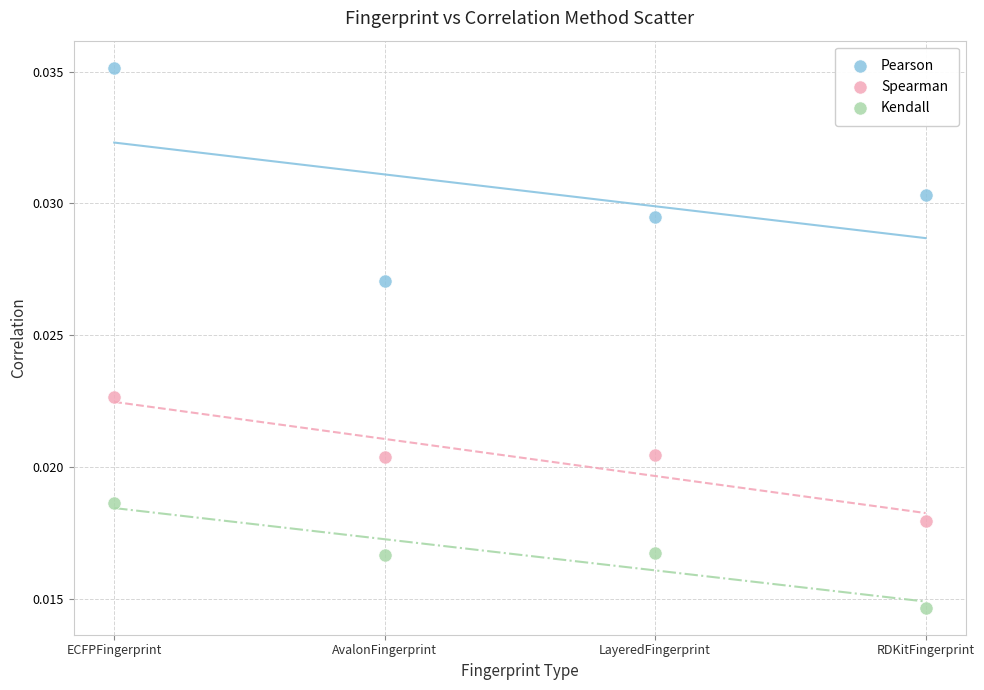

Which series reaches the minimum Y coordinate?

Kendall